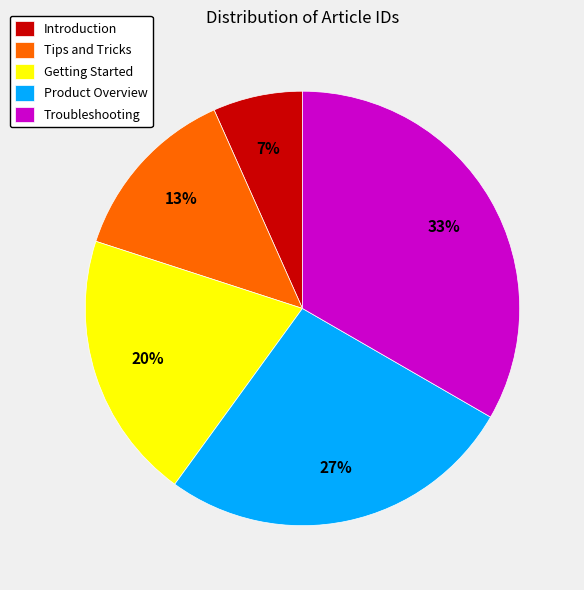

How many slices are in this pie chart?

5